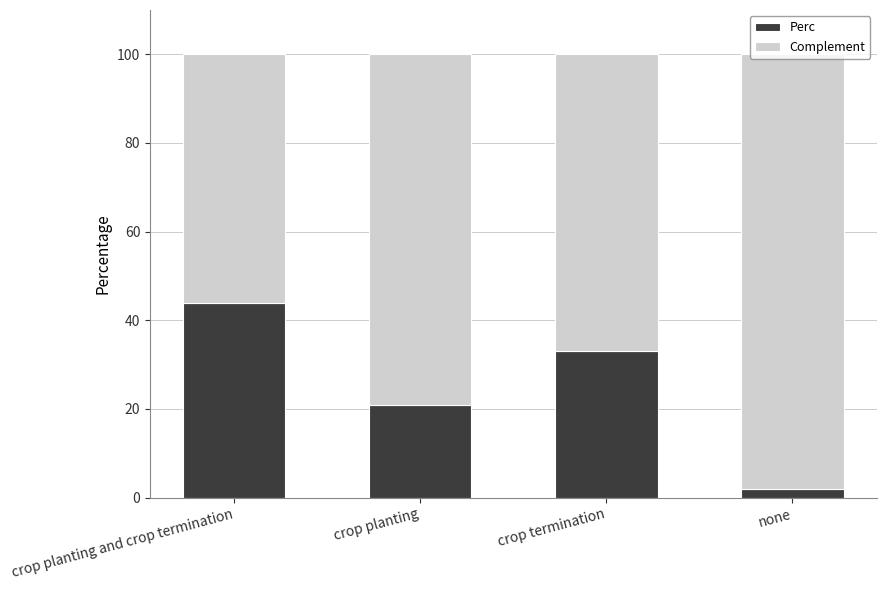

What is the average value of the Perc series?

25